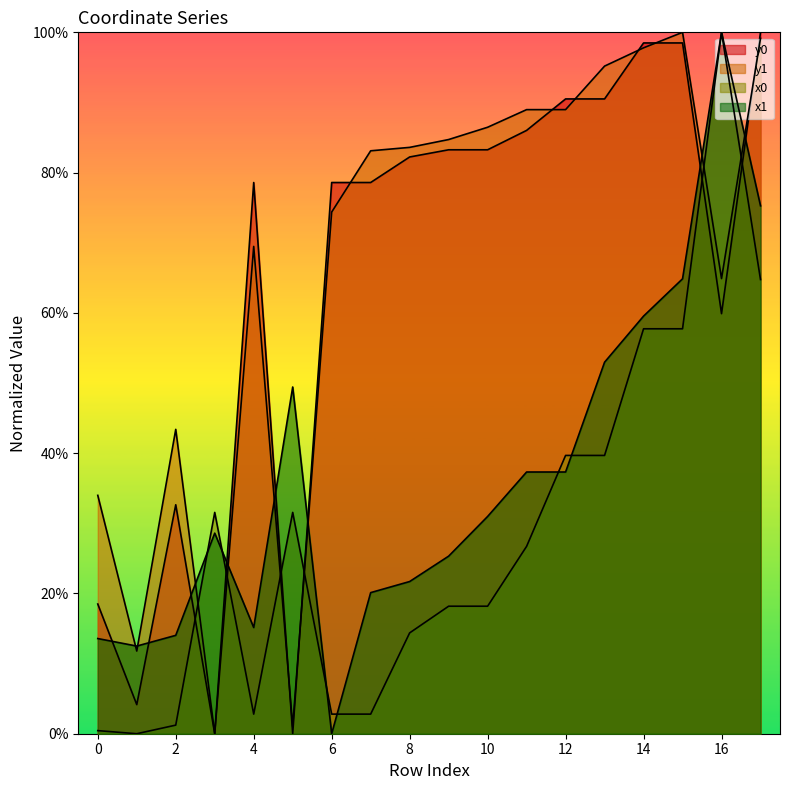

Reading left to right, extract all data points from this chart.

x1: 0=13.6	1=12.5	2=14.0	3=28.6	4=15.1	5=49.4	6=0.0	7=20.1	8=21.7	9=25.3	10=31.0	11=37.3	12=37.3	13=53.0	14=59.5	15=64.9	16=100.0	17=75.3
y1: 0=34.0	1=11.8	2=43.4	3=0.0	4=69.5	5=1.0	6=74.4	7=83.1	8=83.6	9=84.7	10=86.5	11=89.0	12=89.0	13=95.2	14=97.8	15=100.0	16=64.9	17=99.1
x0: 0=0.4	1=0.0	2=1.2	3=31.6	4=2.8	5=31.6	6=2.8	7=2.8	8=14.4	9=18.2	10=18.2	11=26.7	12=39.7	13=39.7	14=57.7	15=57.7	16=100.0	17=64.8
y0: 0=18.5	1=4.1	2=32.6	3=0.0	4=78.6	5=0.0	6=78.6	7=78.6	8=82.2	9=83.3	10=83.3	11=86.0	12=90.5	13=90.5	14=98.5	15=98.5	16=59.9	17=100.0